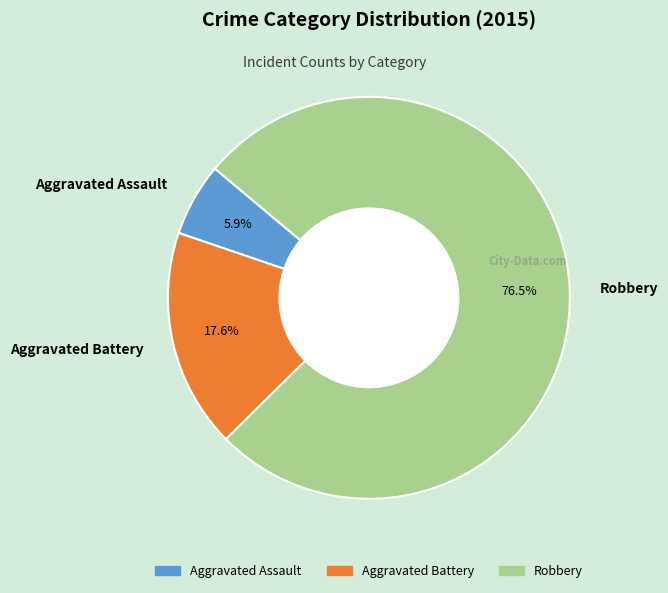

Rank the categories by value from highest to lowest.

Robbery, Aggravated Battery, Aggravated Assault